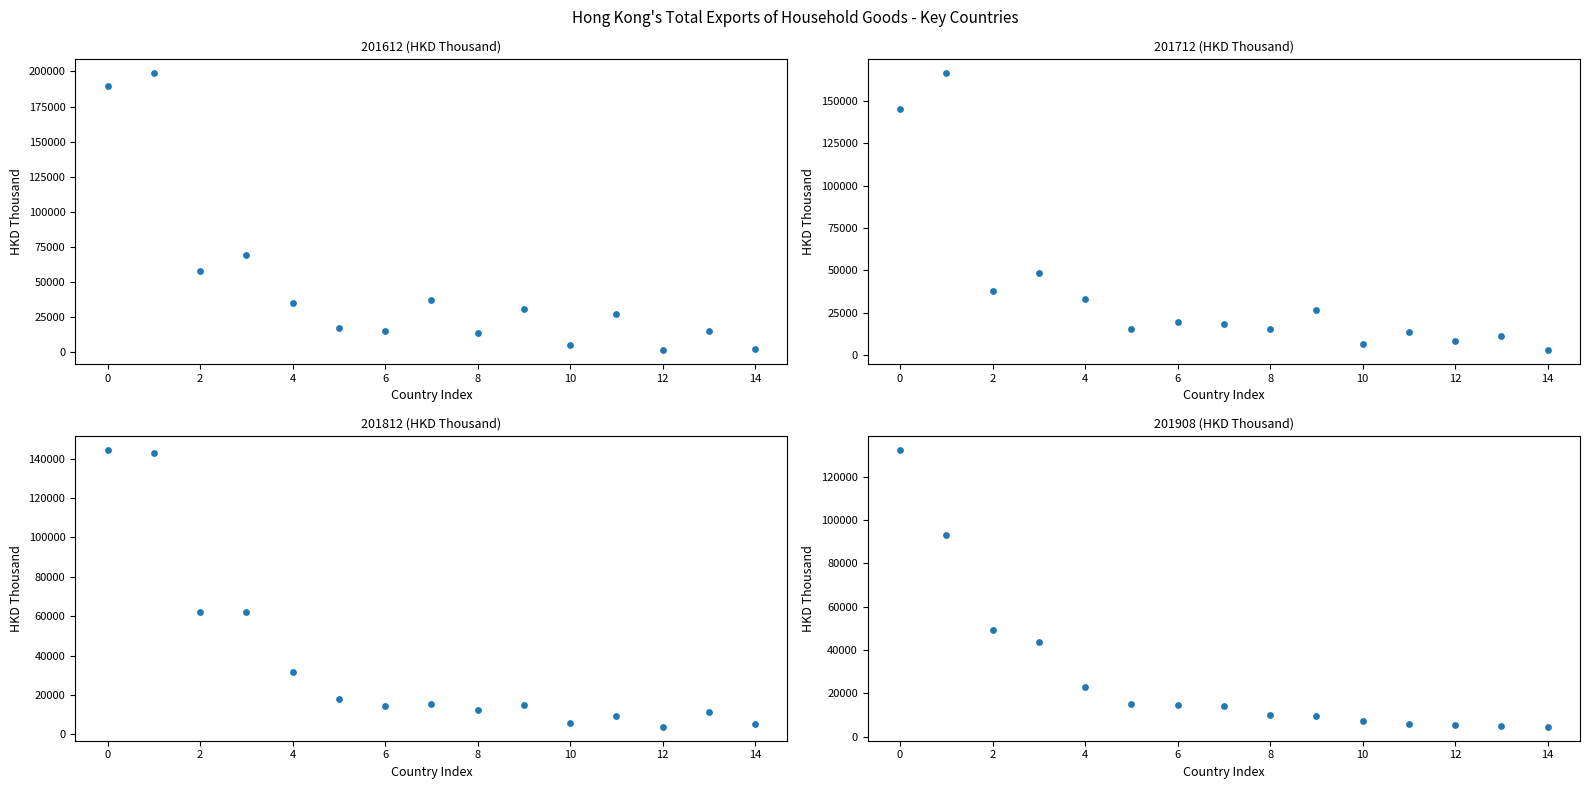

Which series contains the lowest Y value?

201612 (HKD Thousand)